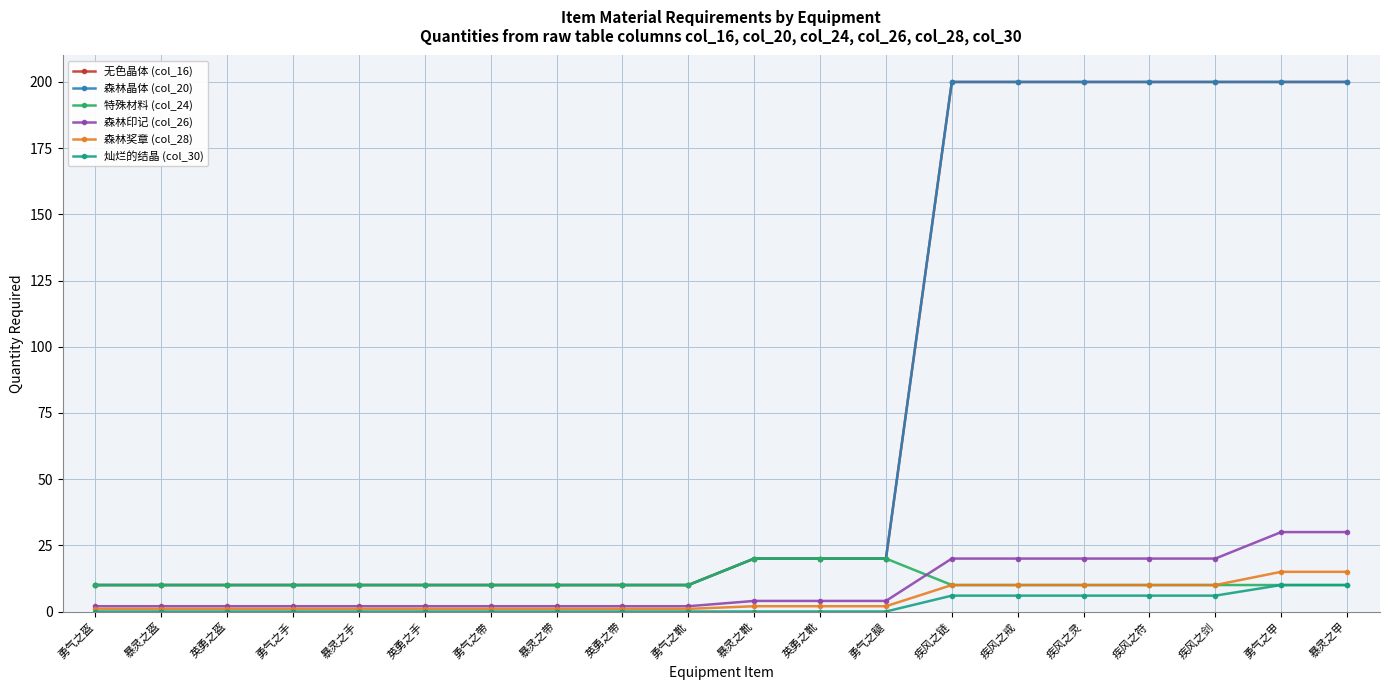

What is the difference between the maximum and second lowest values in the 灿烂的结晶 (col_30) series?

10